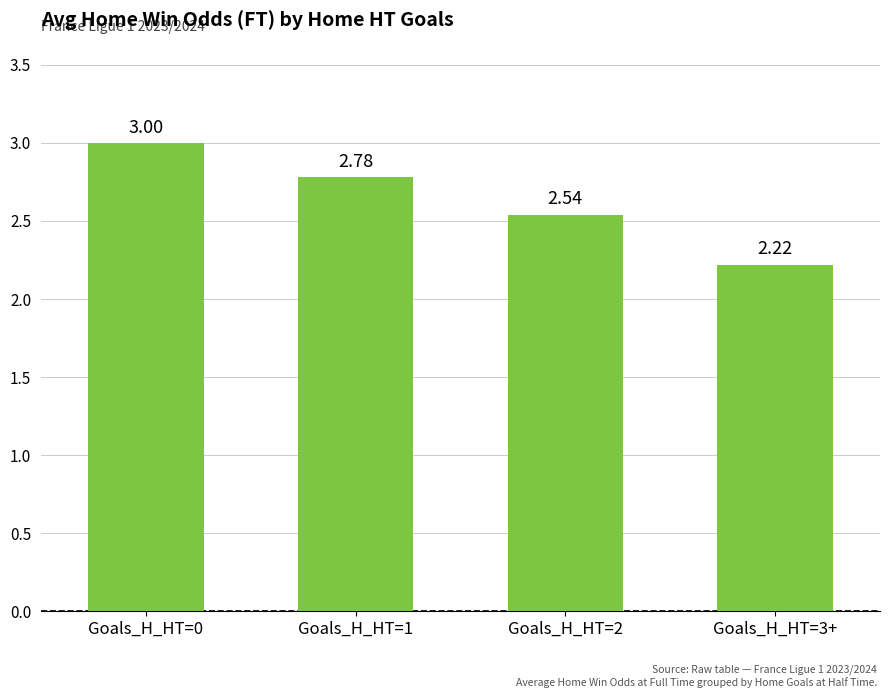

Rank the categories by value from lowest to highest.

Goals_H_HT=3+, Goals_H_HT=2, Goals_H_HT=1, Goals_H_HT=0